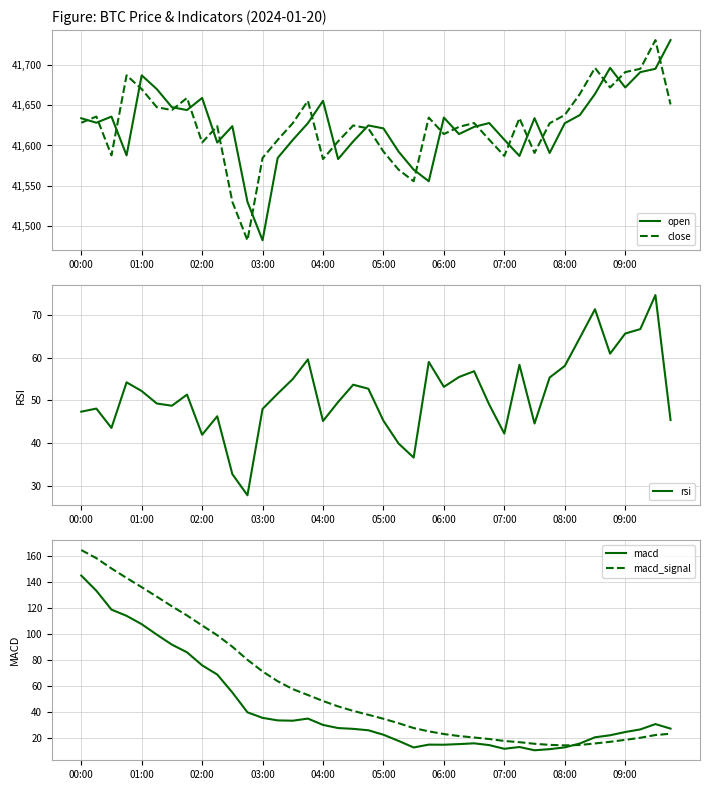

What is the total value across all series at 29?

83308.7